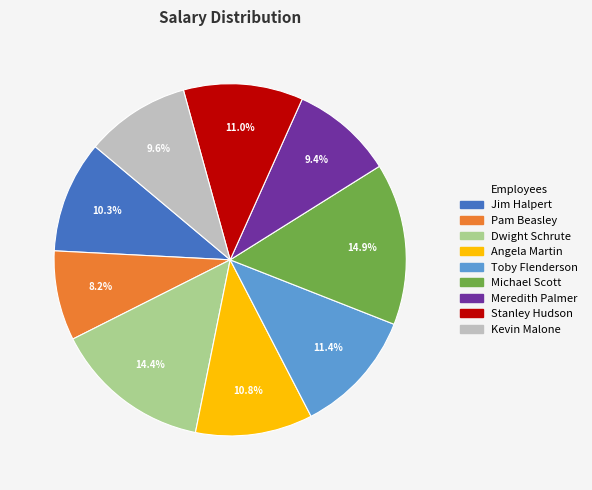

Does Angela Martin represent more than half of the total?

No